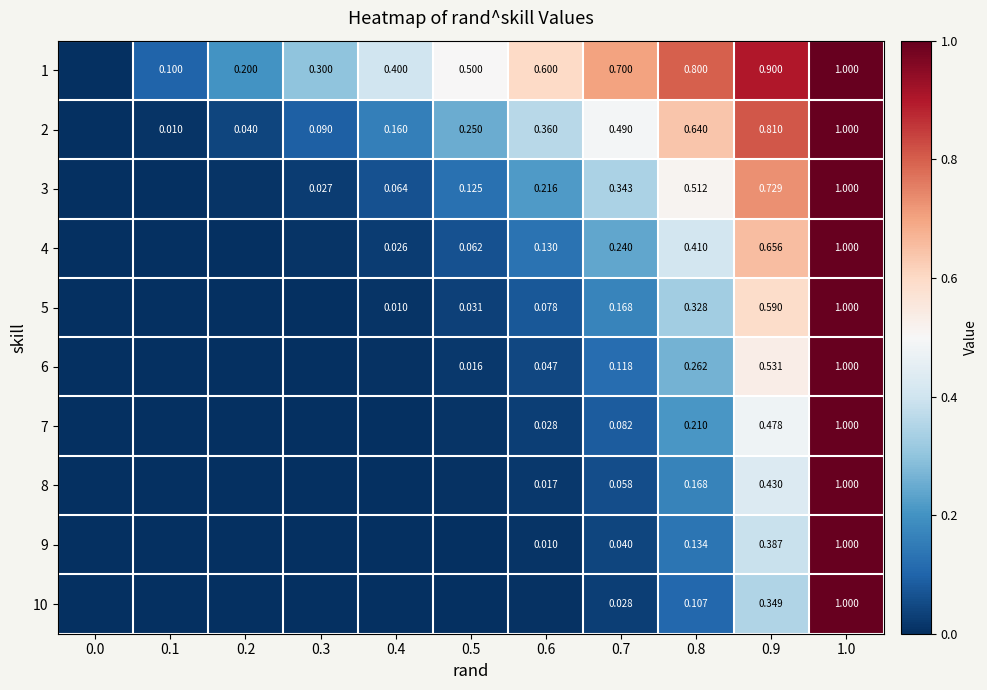

True or false: 6 has a value of 0.1 at 0.7.

True